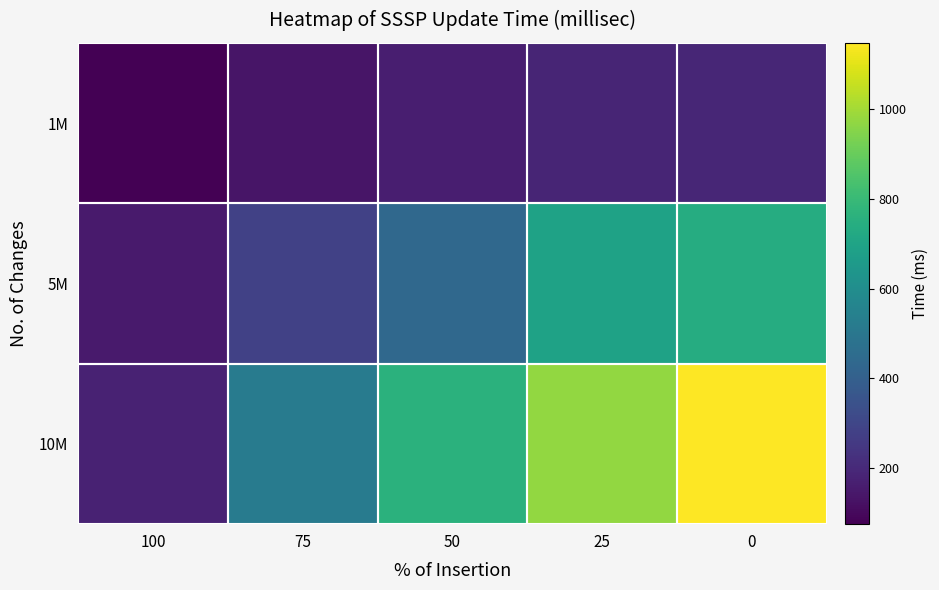

Between 100 and 50, which is larger?

50